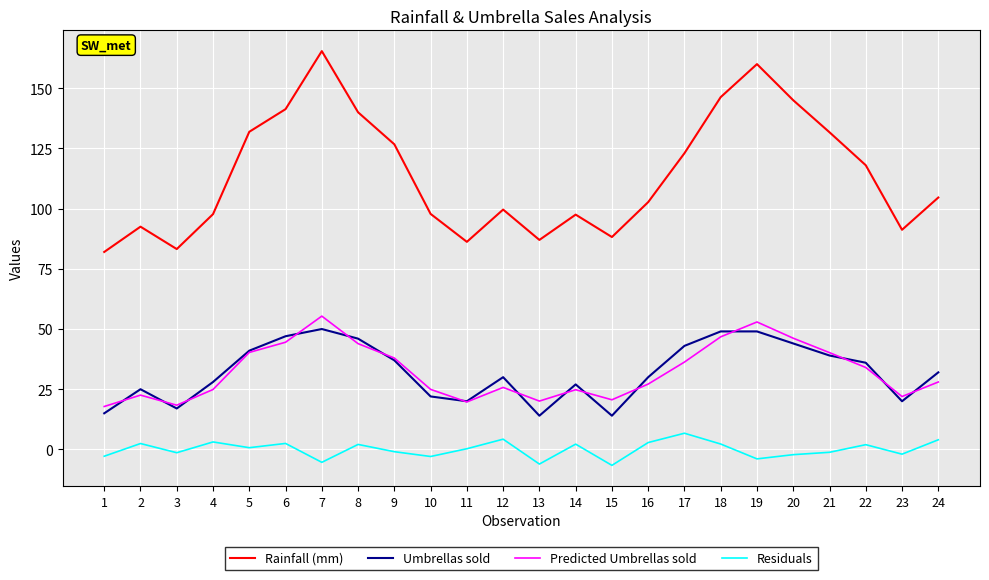

Which category has the highest value across all series?

7